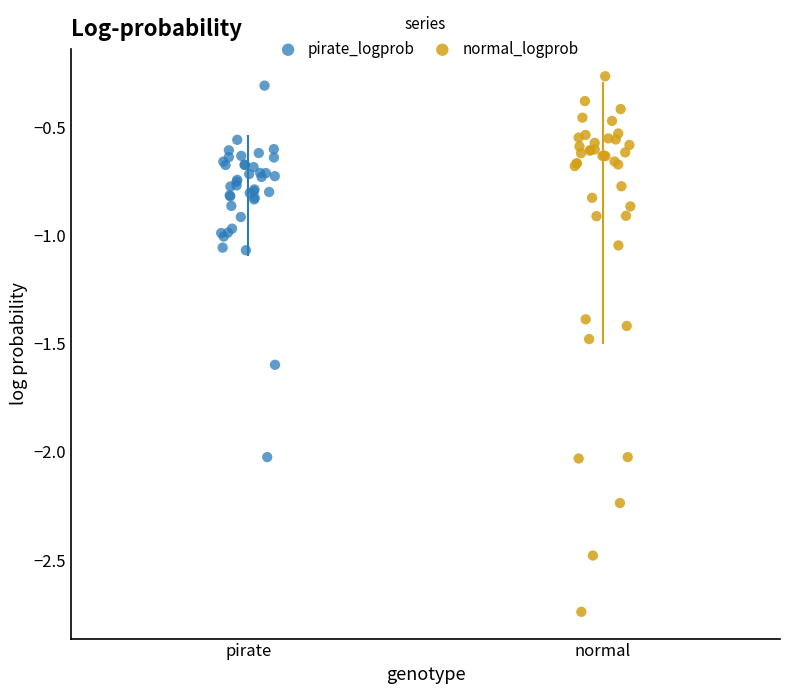

Which series has the widest spread of Y values?

normal_logprob